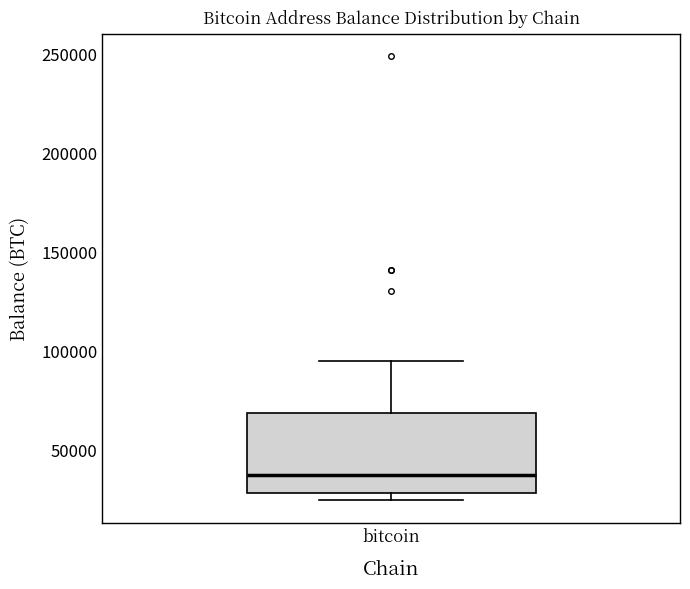

Transcribe this box plot: give where the median line is, the range the box spans, and where the two whiskers end, as read against the y-axis. The values are not printed on the chart, so give them approximately, as read against the axis.

median 35000, box 30000 to 70000, whiskers 25000 to 95000